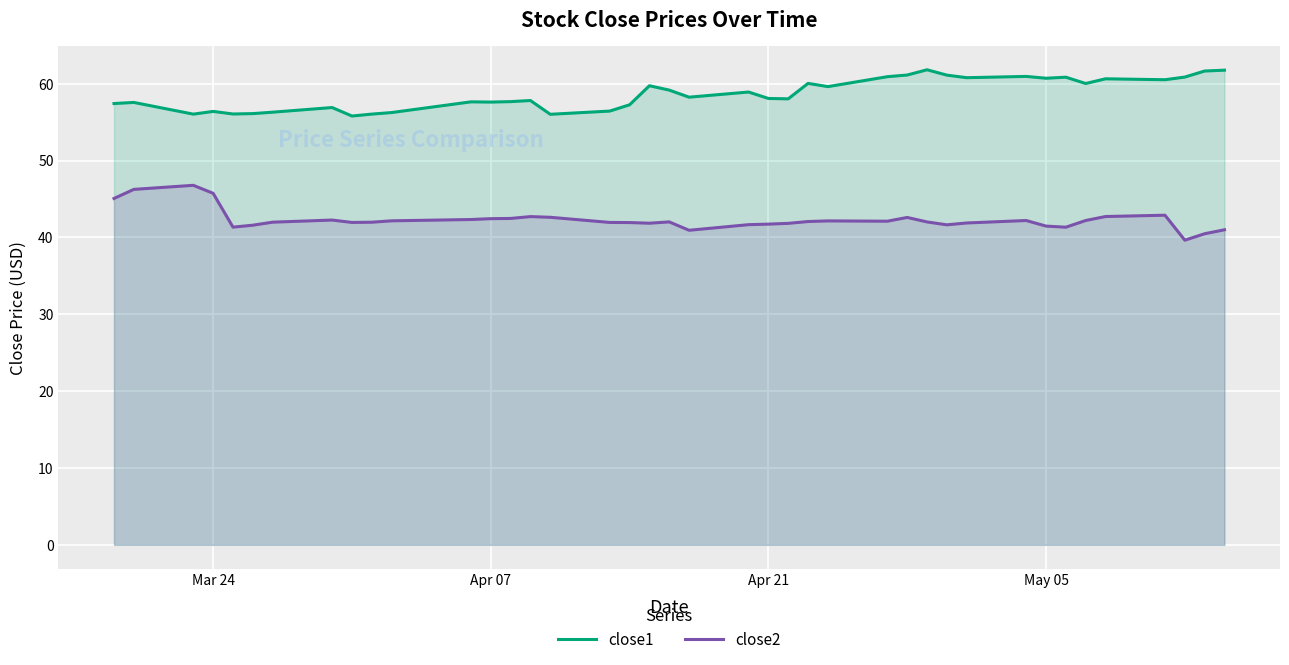

Is it true that close1 equals 98.2 at May 05?

False